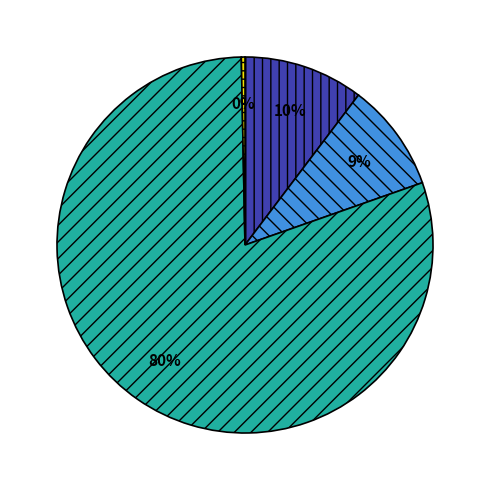

To the nearest percent, what is the average slice percentage?

25%